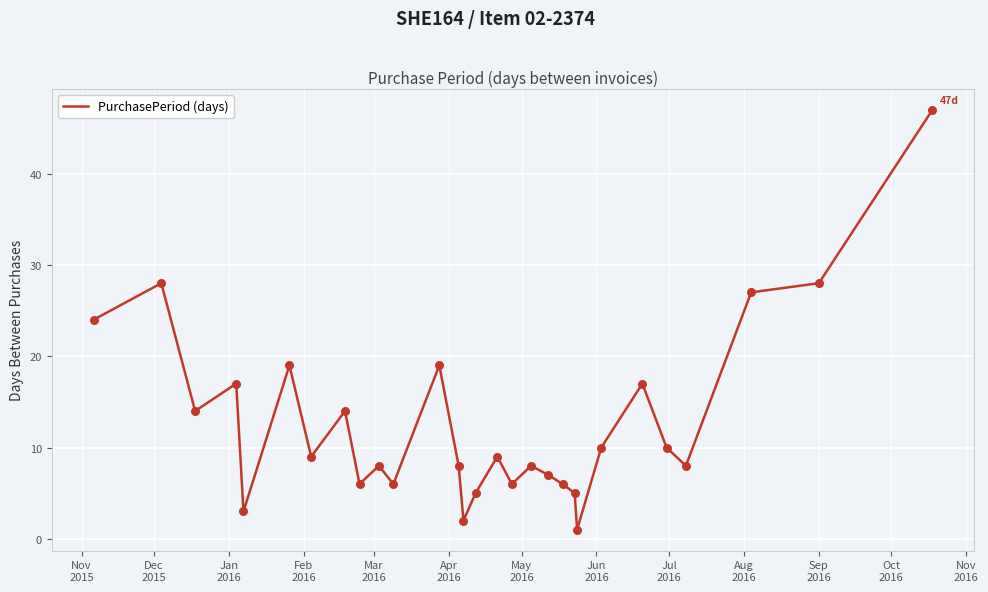

What is the difference between the maximum and minimum values?

46